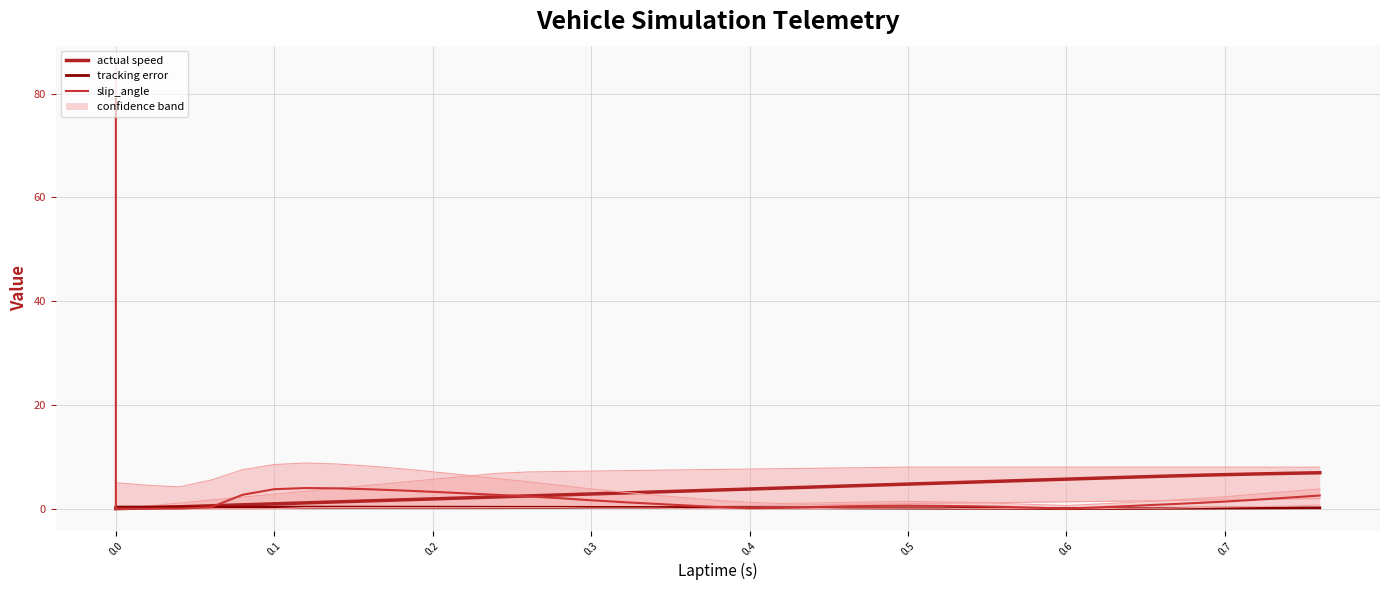

What is the highest value of the slip_angle series?

79.0